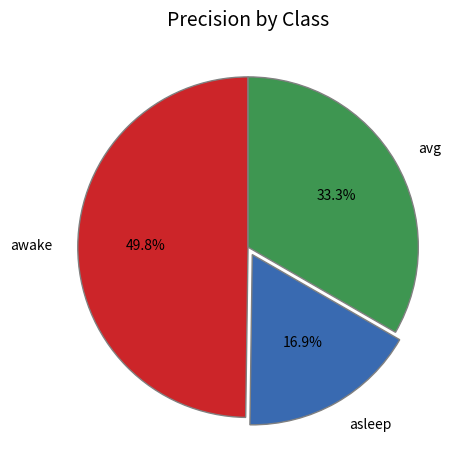

Is it true that asleep is 17% of the pie?

True